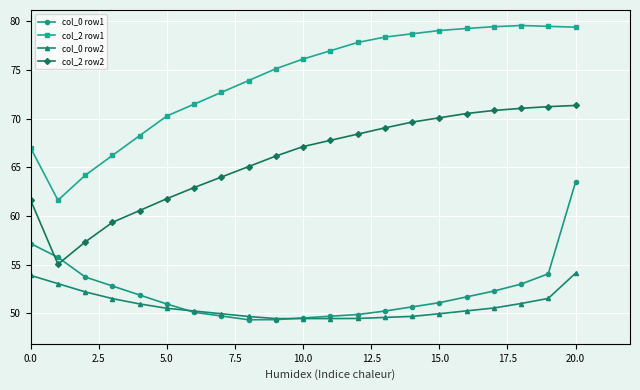

Count the number of categories in the chart.

21